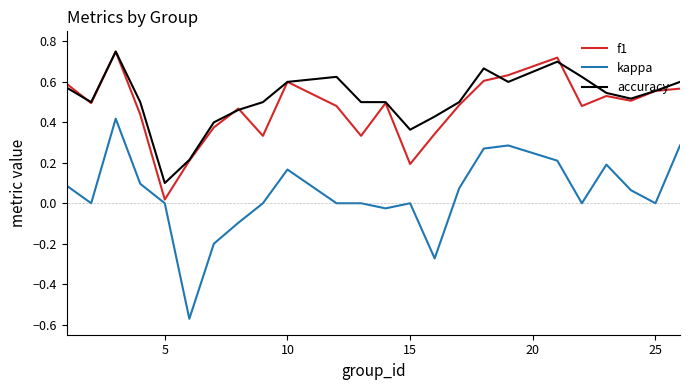

True or false: kappa and accuracy cross at least once.

False